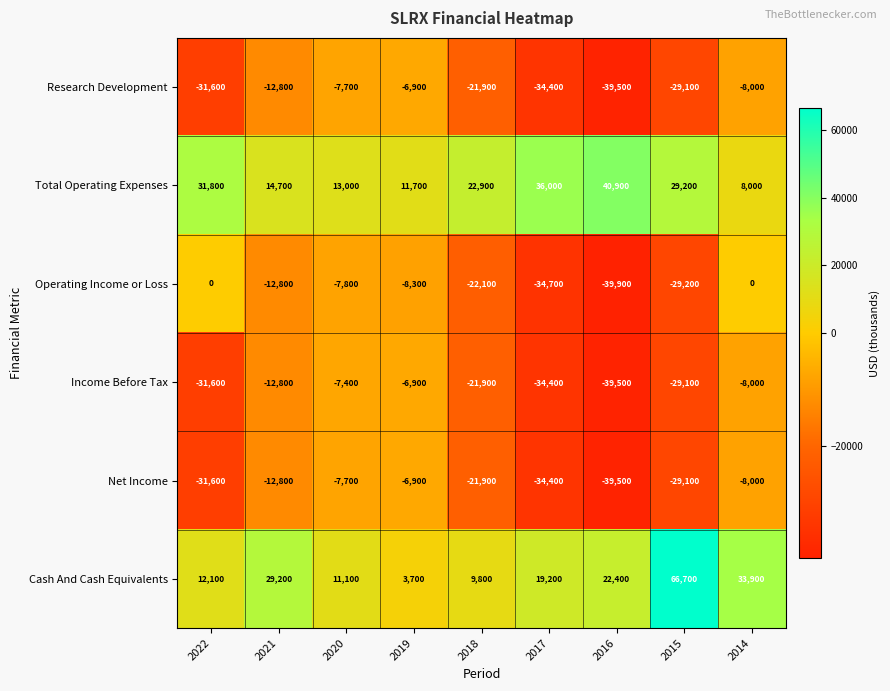

Where does the Operating Income or Loss series first go above -12800?

2022